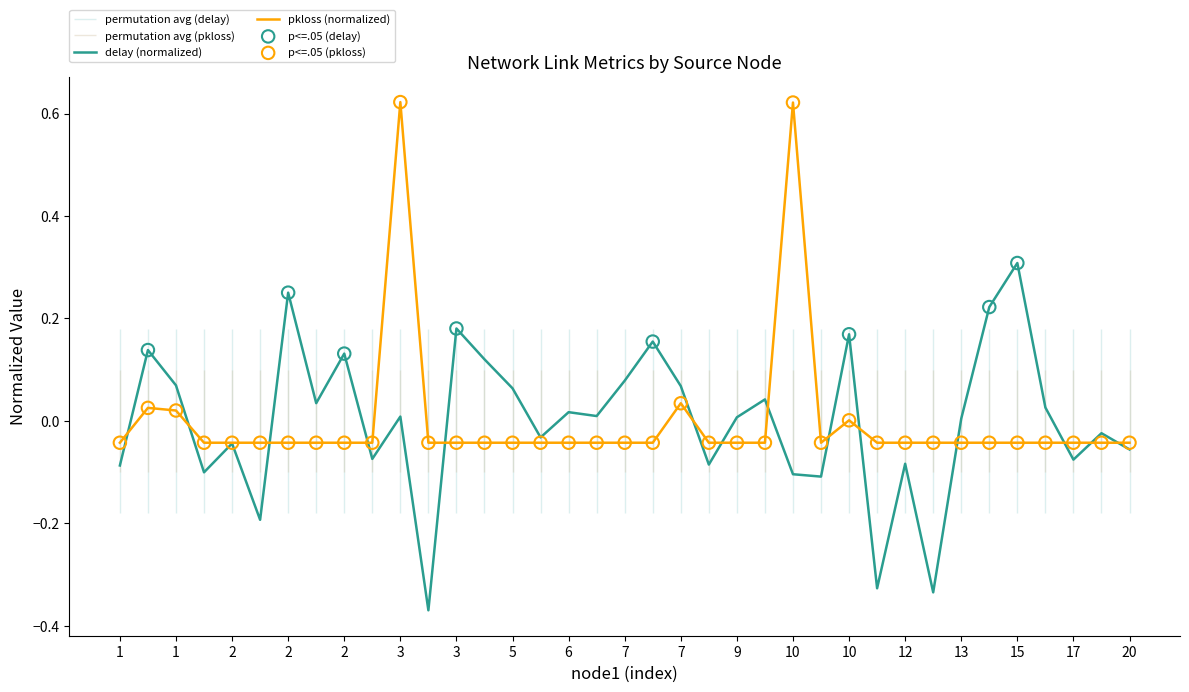

Which series has the largest Y range (max minus min)?

delay